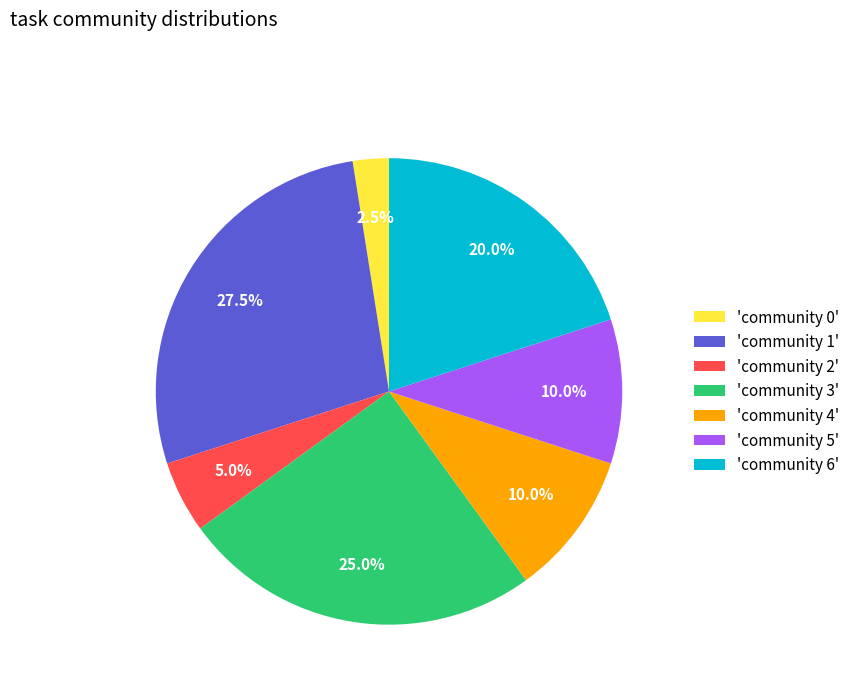

Is there any slice that represents more than half of the pie?

No